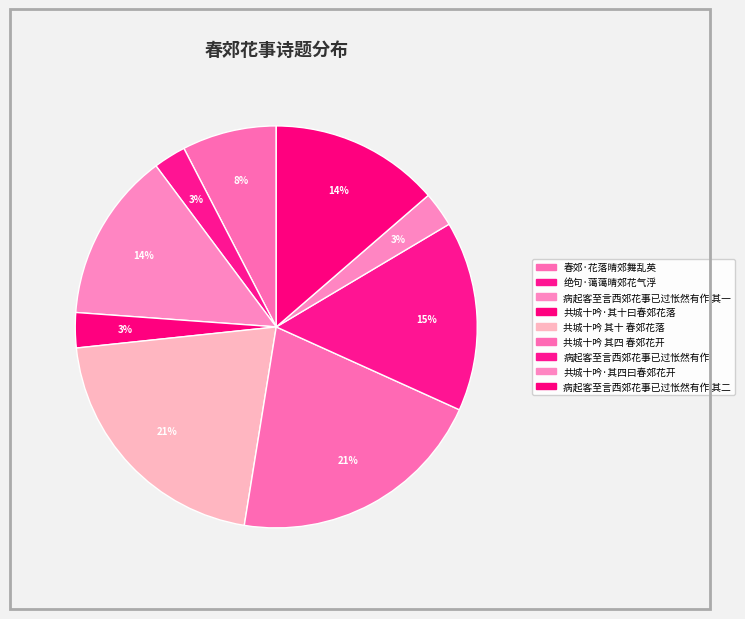

Does any single category account for the majority?

No